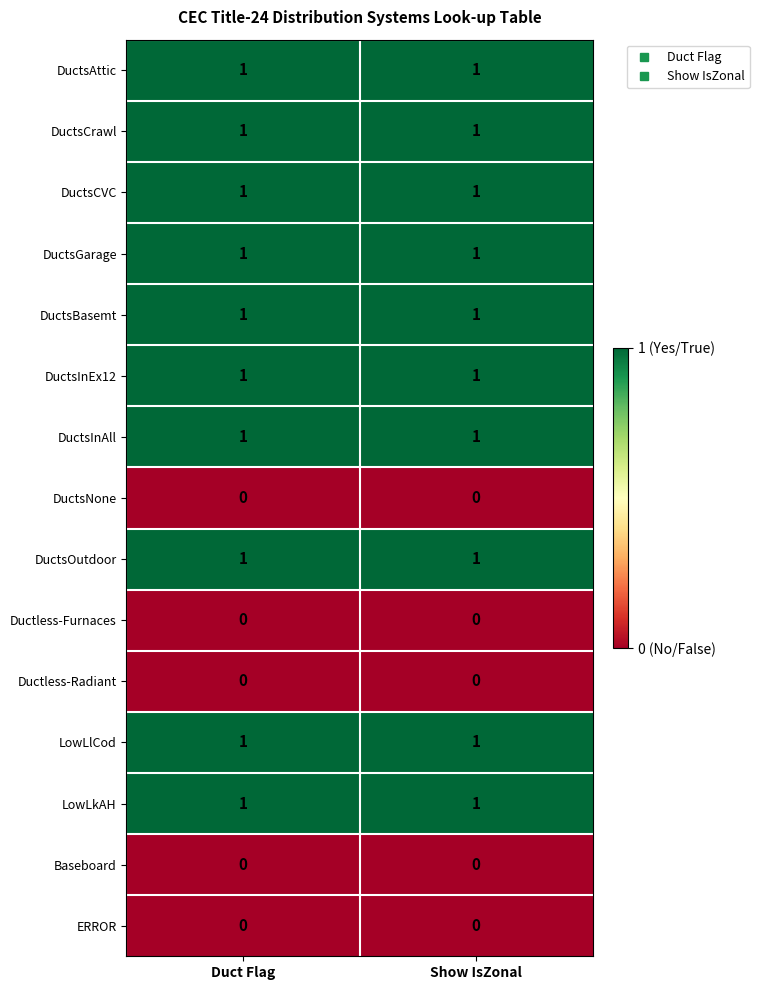

What is the total value across all series at Duct Flag?

10